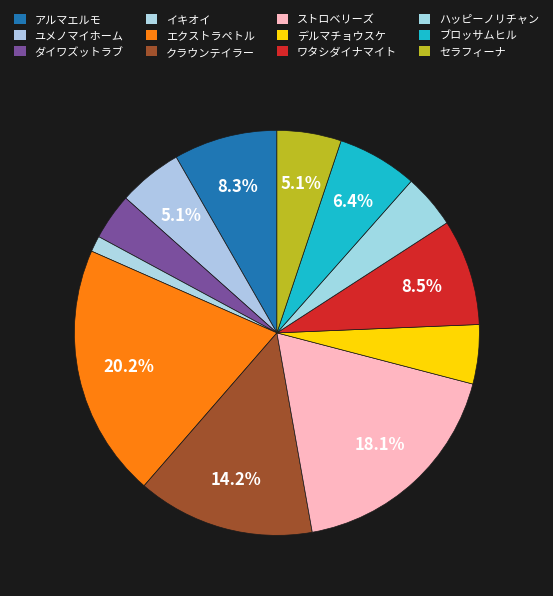

Do ハッピーノリチャン and セラフィーナ together represent more than half of the pie?

No